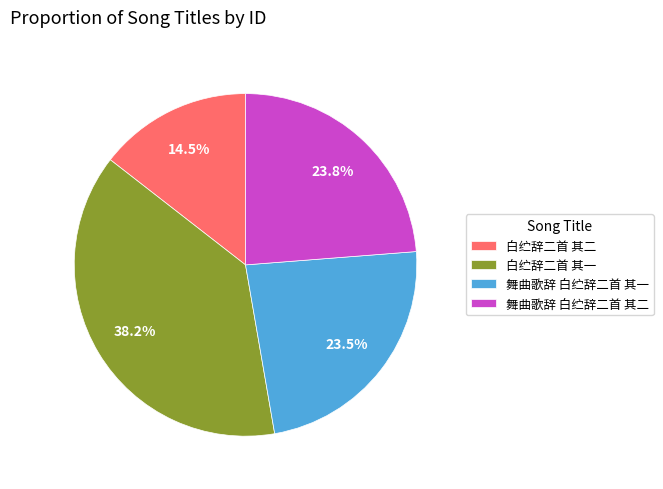

What is the smallest slice in the pie chart?

白纻辞二首 其二